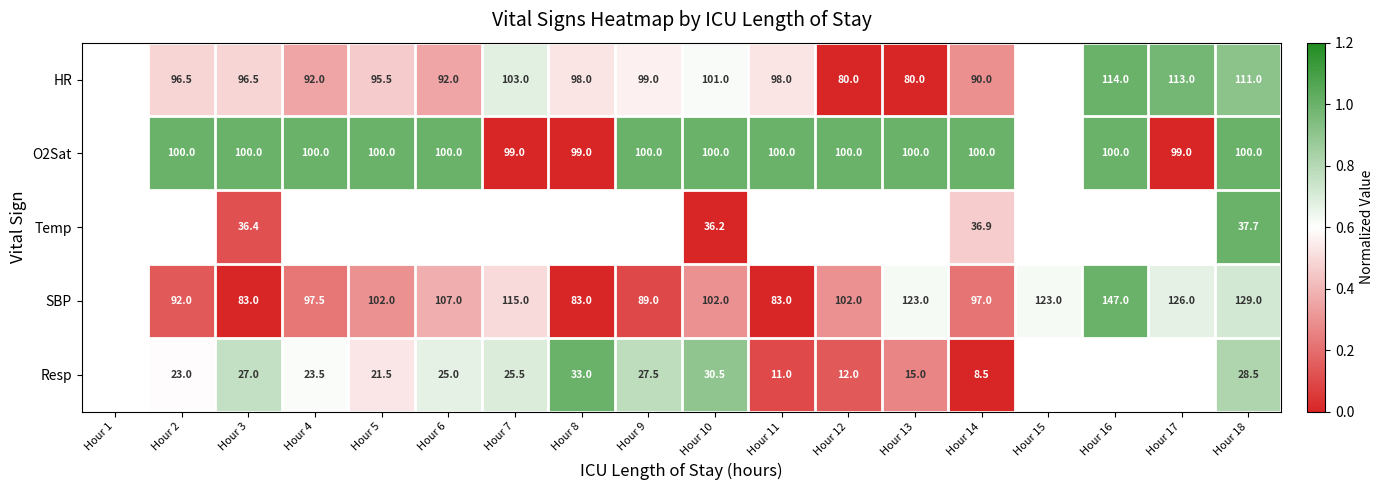

How many data points in O2Sat are less than 1?

3